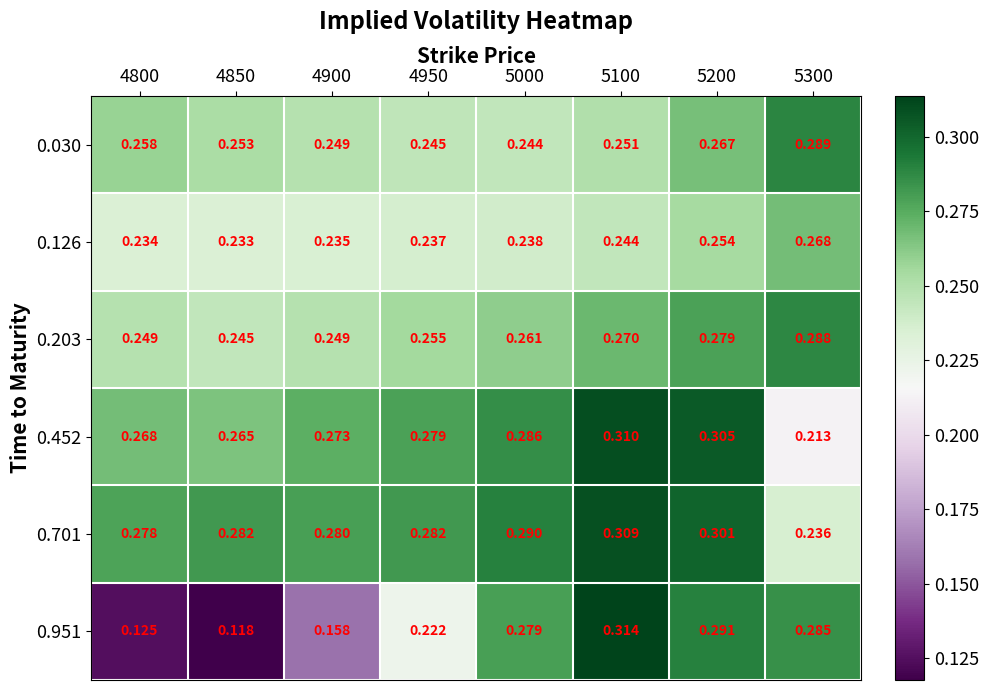

Is the value of 0.701 at 4950 greater than the value of 0.203 at 5200?

Yes